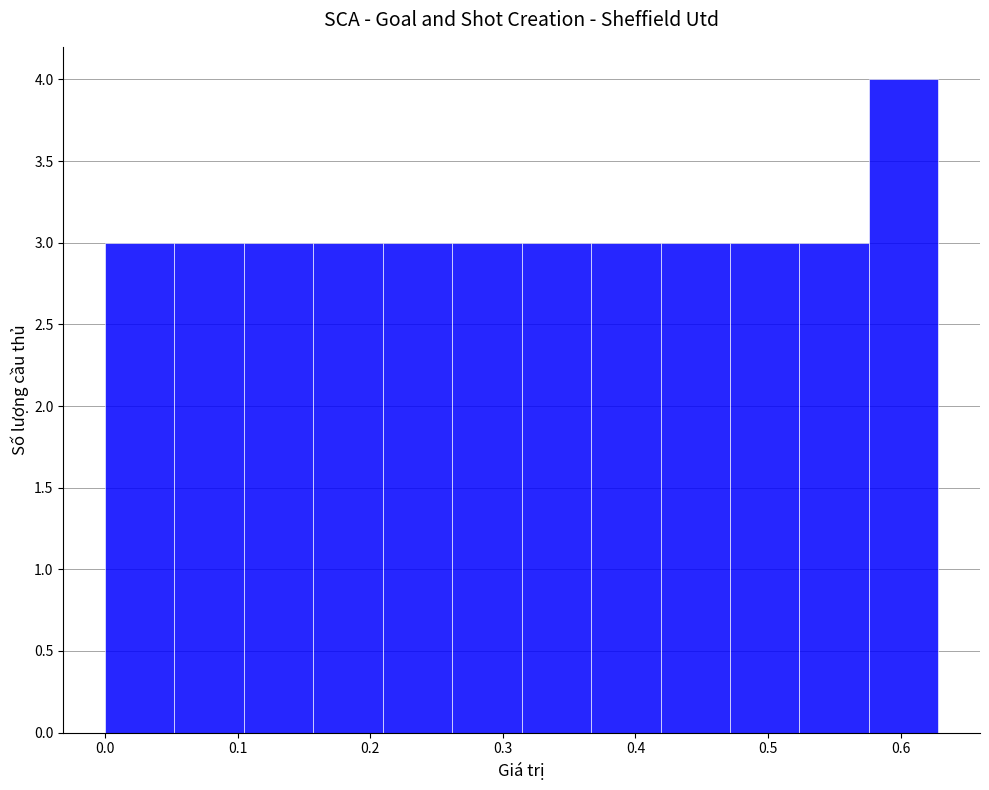

Which range on the x-axis has the tallest bar?

0.58 to 0.63